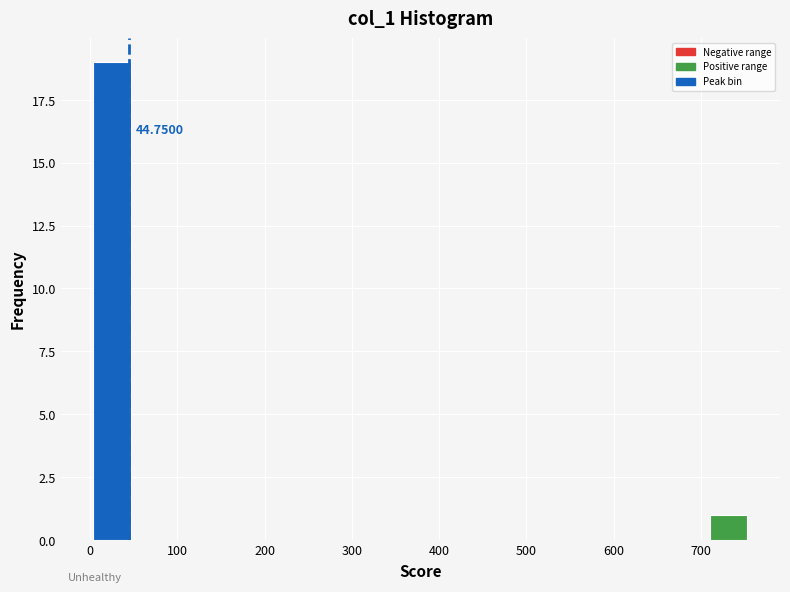

Which range on the x-axis has the tallest bar?

0 to 50